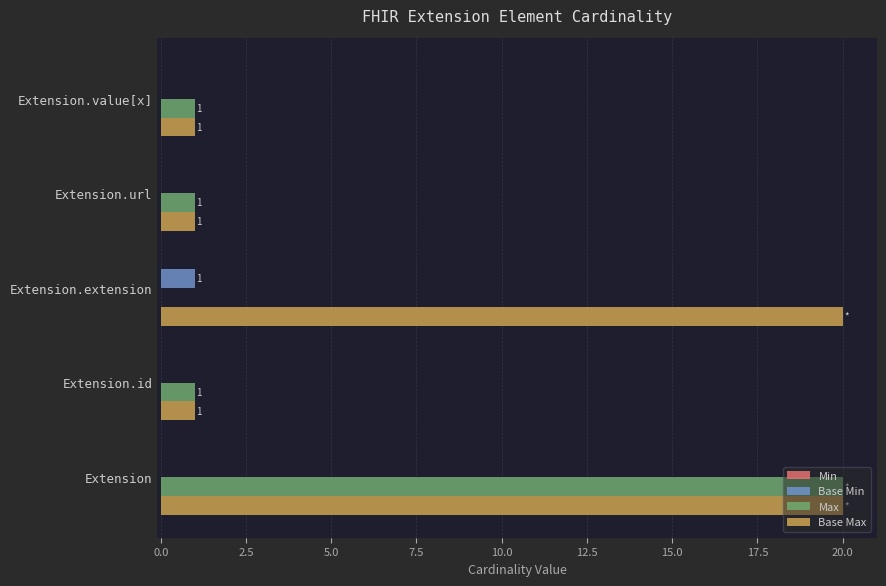

At which category is the sum across all series the highest?

Extension